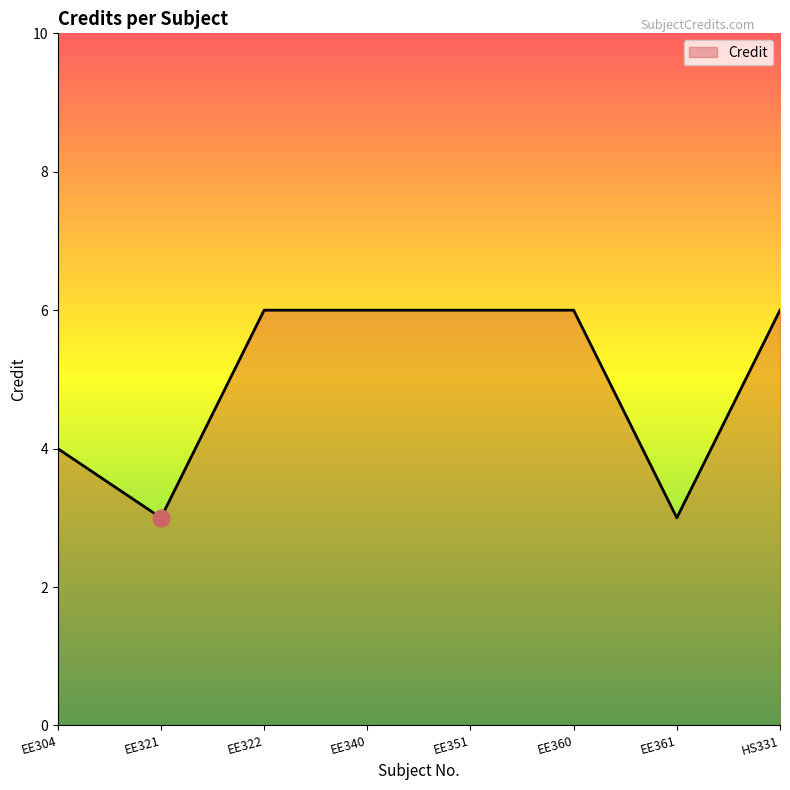

What is the sum of the values at EE340 and EE304?

10